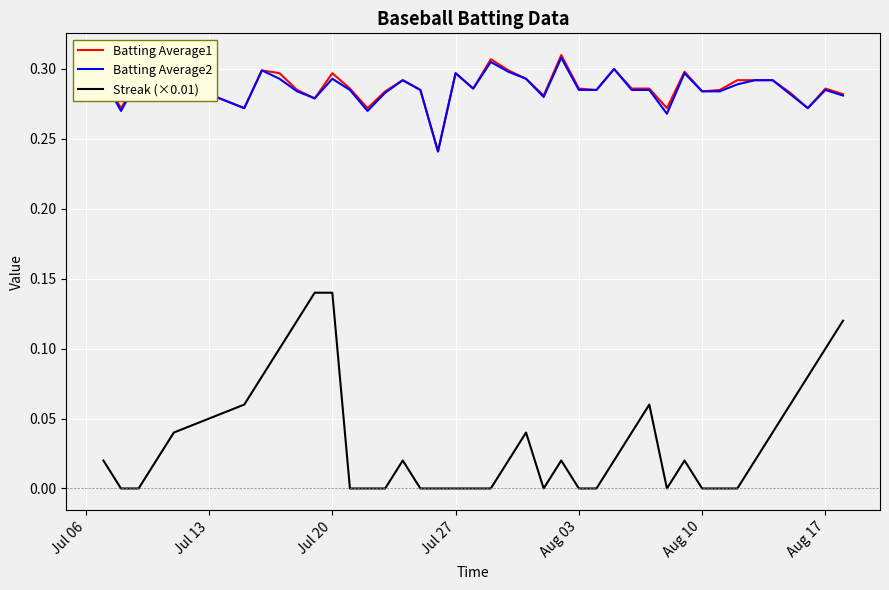

True or false: Batting Average2 and Streak (×0.01) cross at least once.

False